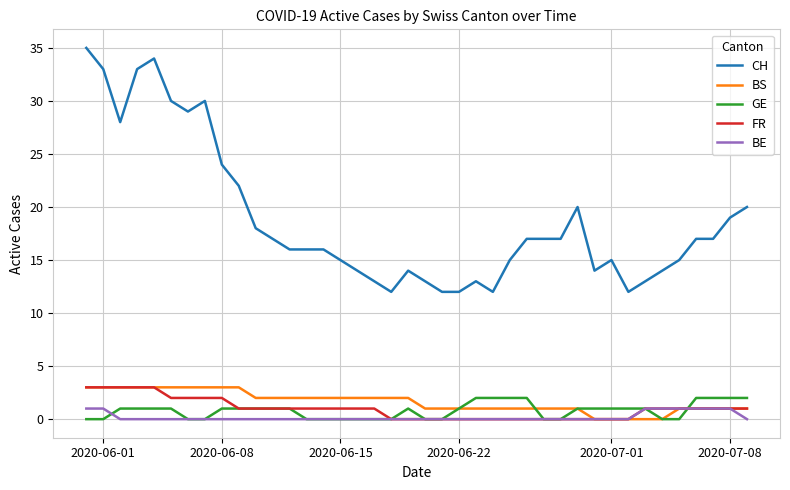

Which series has the largest range (max minus min)?

CH